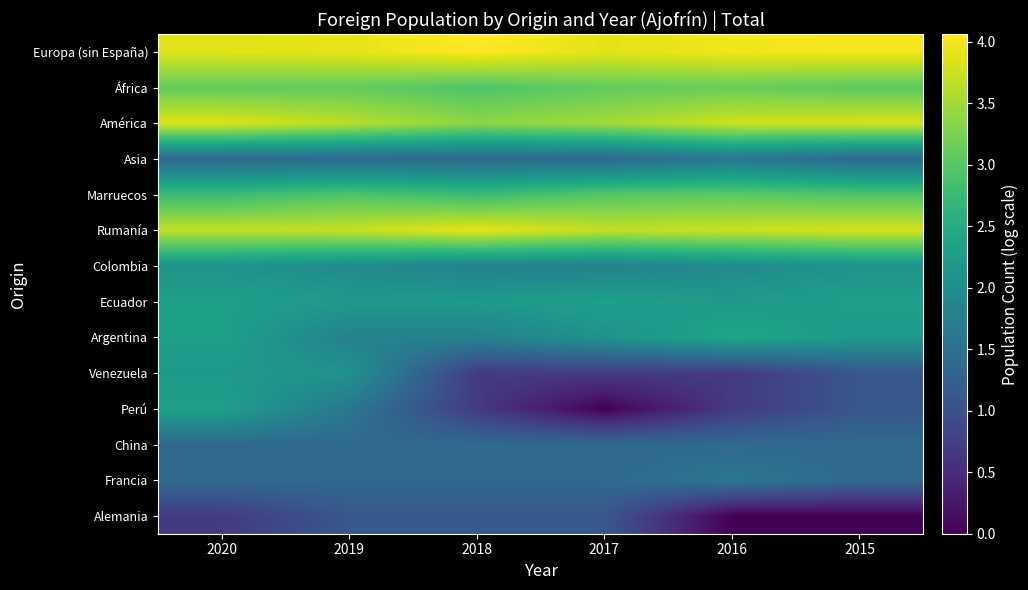

Reading right to left, what are all the values shown in this chart?

Europa (sin España): 2015=4.0	2016=4.0	2017=3.9	2018=4.1	2019=3.9	2020=3.9
África: 2015=3.0	2016=3.1	2017=3.1	2018=2.9	2019=3.1	2020=3.1
América: 2015=3.8	2016=3.8	2017=3.5	2018=3.4	2019=3.6	2020=3.9
Asia: 2015=1.4	2016=1.6	2017=1.4	2018=1.4	2019=1.4	2020=1.4
Marruecos: 2015=2.9	2016=3.0	2017=3.0	2018=2.8	2019=2.9	2020=2.8
Rumanía: 2015=3.8	2016=3.7	2017=3.7	2018=3.9	2019=3.7	2020=3.7
Colombia: 2015=2.1	2016=1.9	2017=1.8	2018=1.8	2019=1.9	2020=2.1
Ecuador: 2015=2.3	2016=2.2	2017=2.3	2018=2.2	2019=2.2	2020=2.3
Argentina: 2015=2.2	2016=2.4	2017=2.1	2018=1.8	2019=1.8	2020=2.3
Venezuela: 2015=1.1	2016=0.7	2017=0.7	2018=0.7	2019=2.1	2020=2.2
Perú: 2015=1.1	2016=0.7	2017=0.0	2018=0.7	2019=1.6	2020=2.3
China: 2015=1.4	2016=1.4	2017=1.4	2018=1.4	2019=1.4	2020=1.4
Francia: 2015=1.4	2016=1.6	2017=1.4	2018=1.4	2019=1.4	2020=1.4
Alemania: 2015=0.0	2016=0.0	2017=1.1	2018=1.1	2019=1.1	2020=0.7